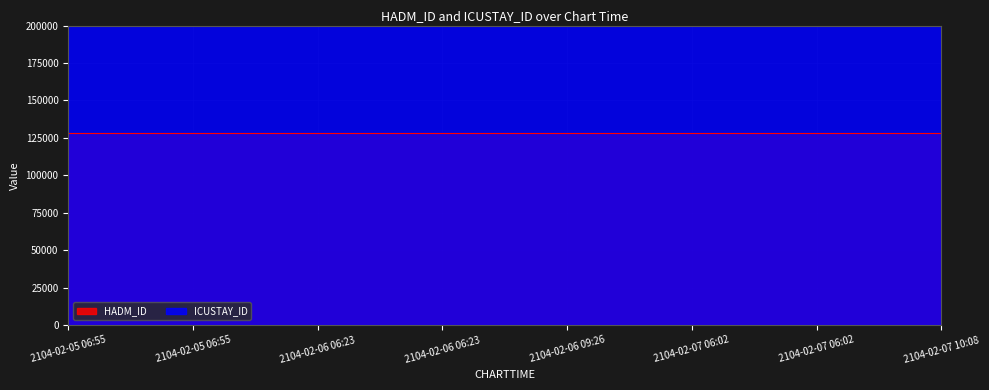

What is the spread (max minus min) of values at 2104-02-07 06:02?

148046